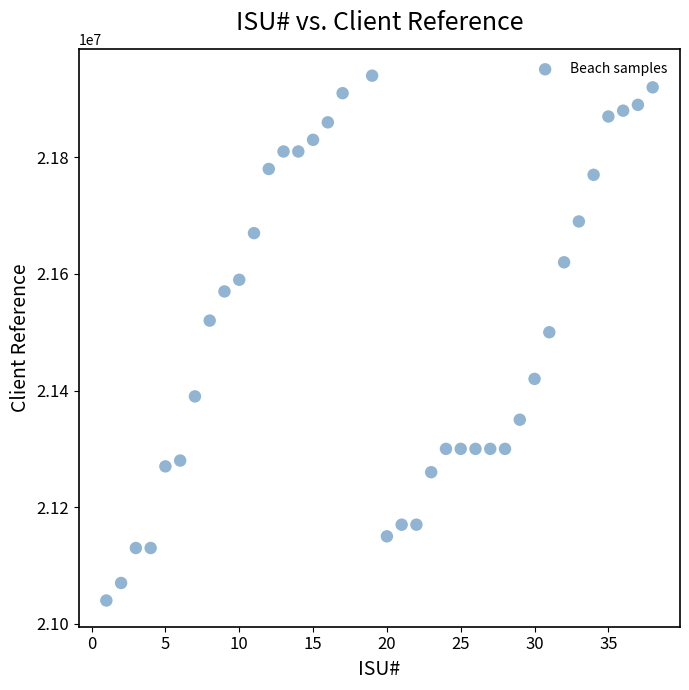

What Y value in the scatter plot is closest to 21490001?

21500001